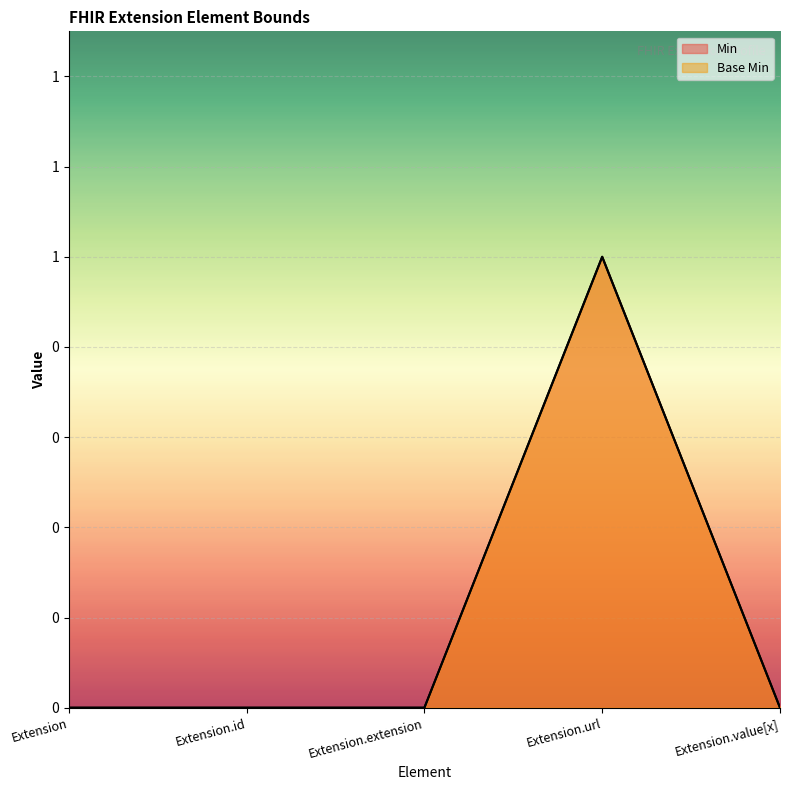

At how many categories does at least one series exceed 0?

1